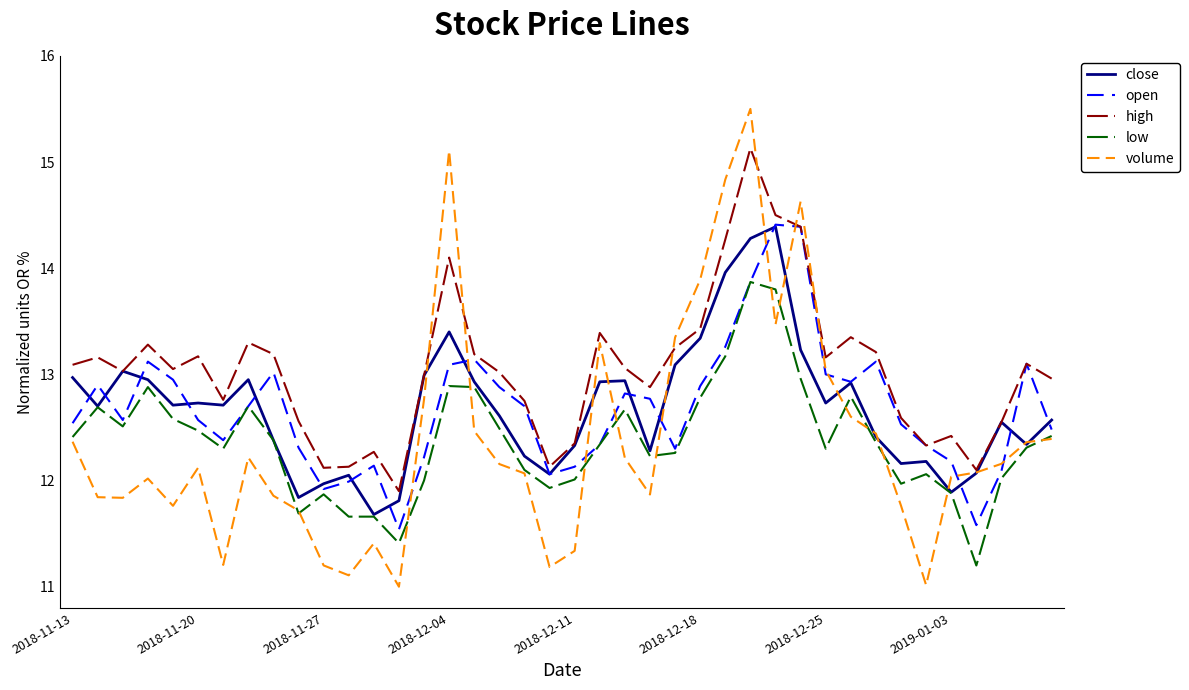

What is the highest value of the volume series?

15.5